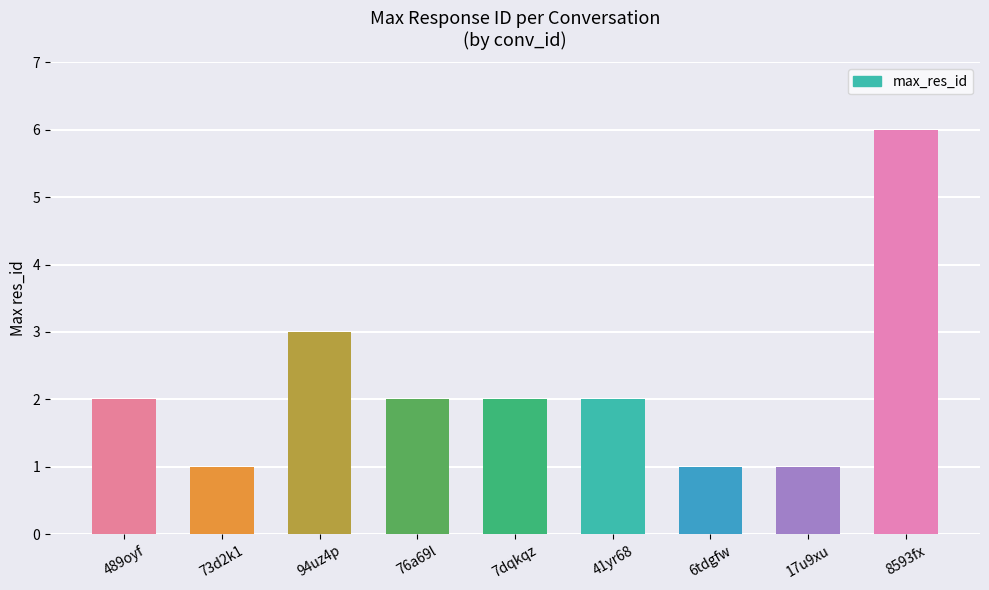

What is the minimum value shown in the chart?

1